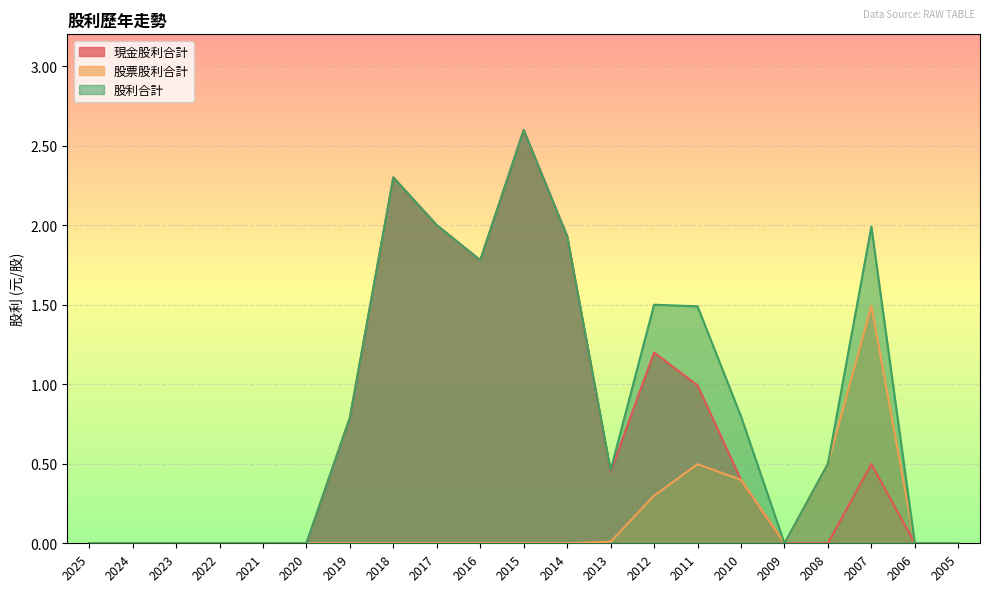

What is the difference between the maximum and minimum values in the 股利合計 series?

2.6